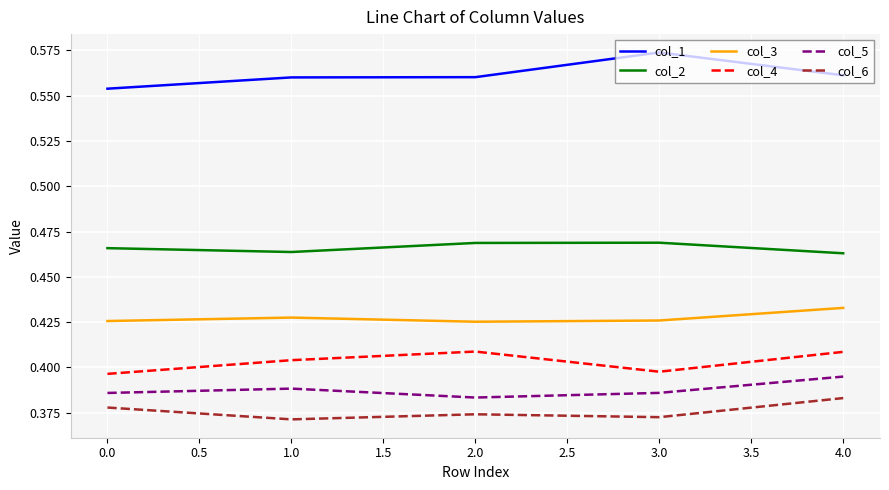

Is this an area chart (filled region under the line)?

No